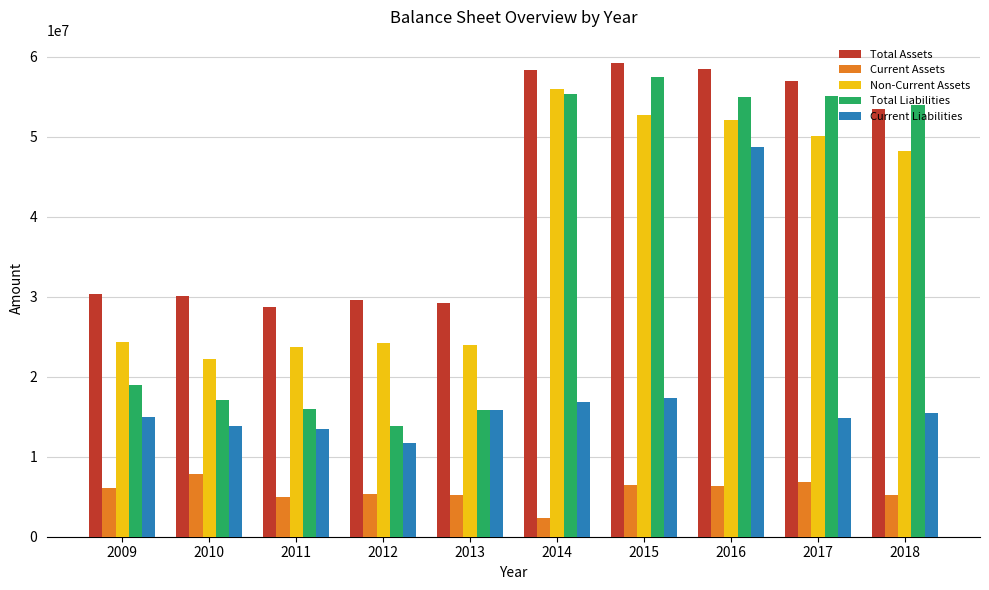

At which label is Non-Current Assets closest to 39130253?

2018